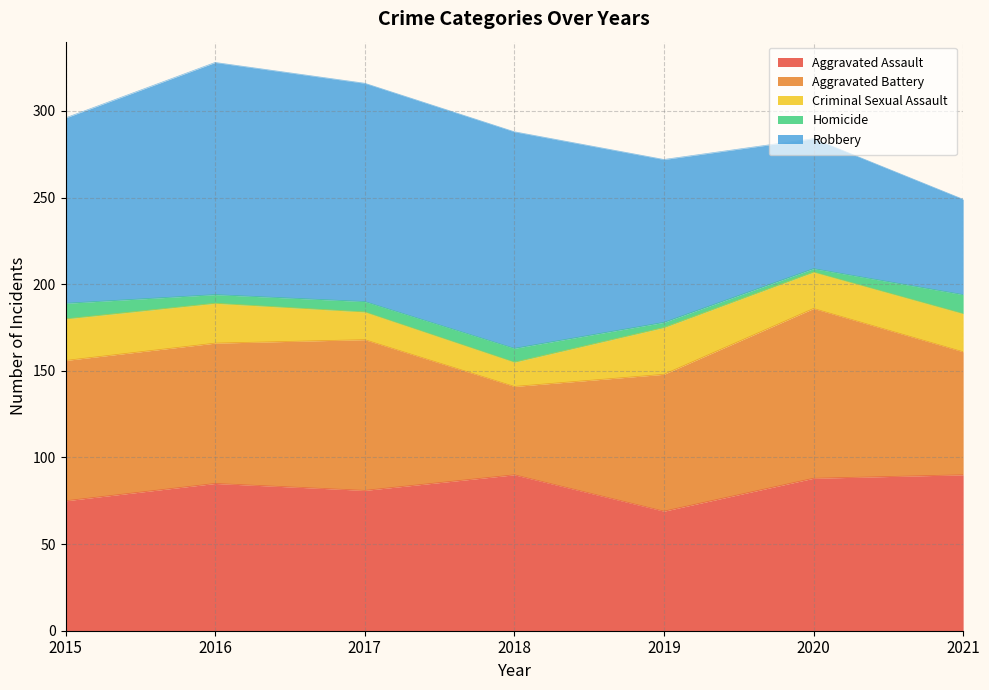

True or false: Aggravated Assault and Criminal Sexual Assault cross at least once.

False